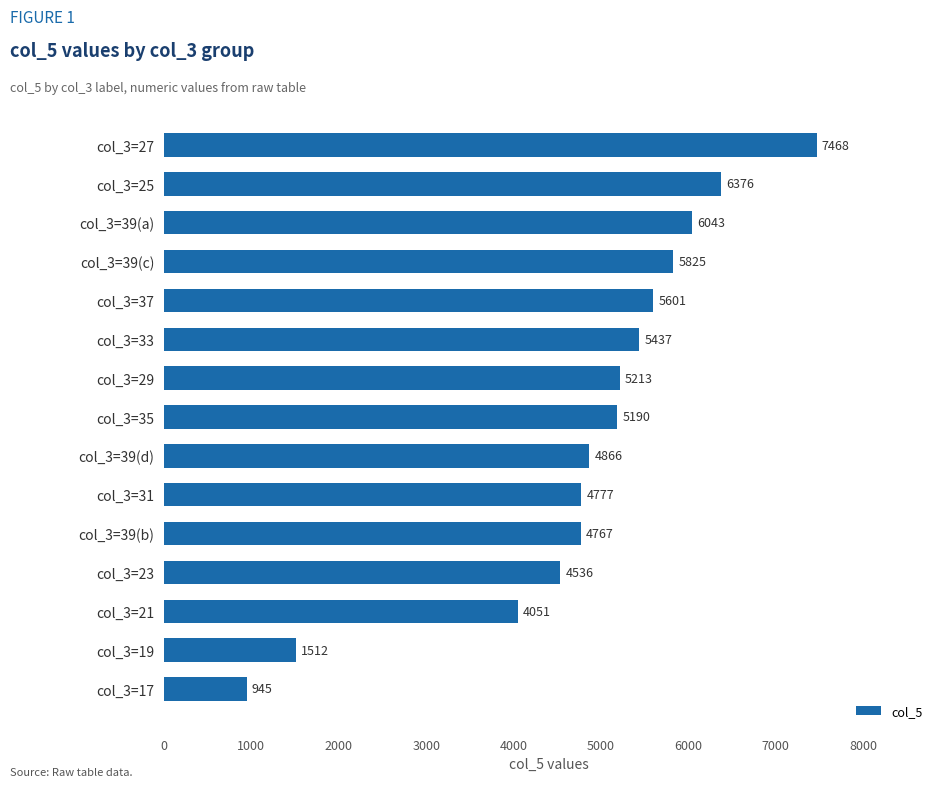

What position from the top is col_3=27?

1